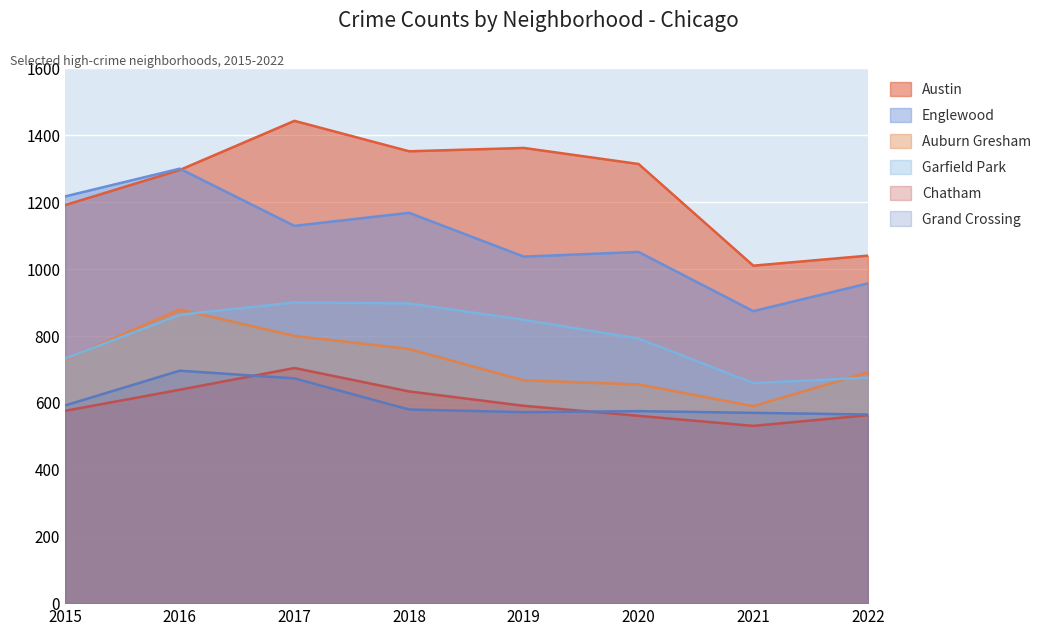

True or false: Grand Crossing has a value of 144 at 2016.

False